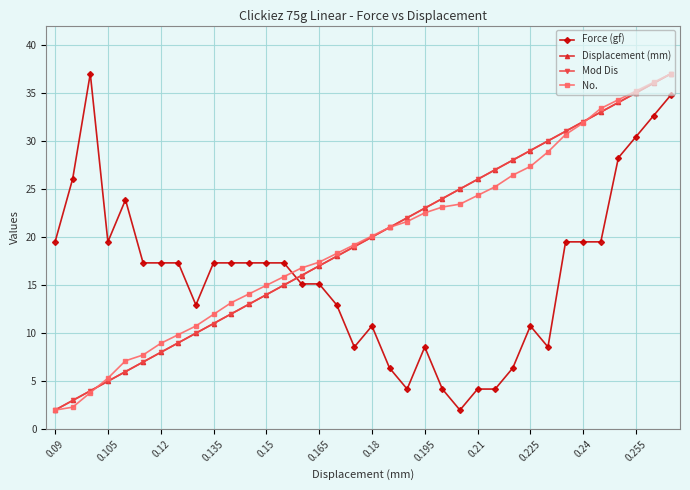

Between which two adjacent categories do Mod Dis and Force (gf) first intersect?

13 and 14